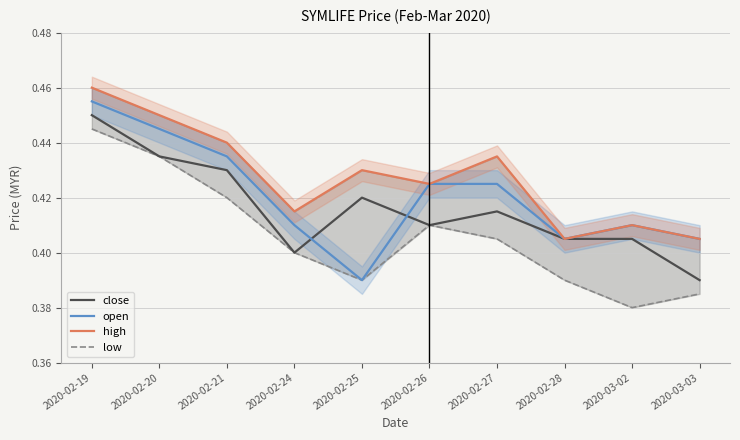

Between 2020-02-21 and 2020-03-03, which series saw the biggest shift?

close